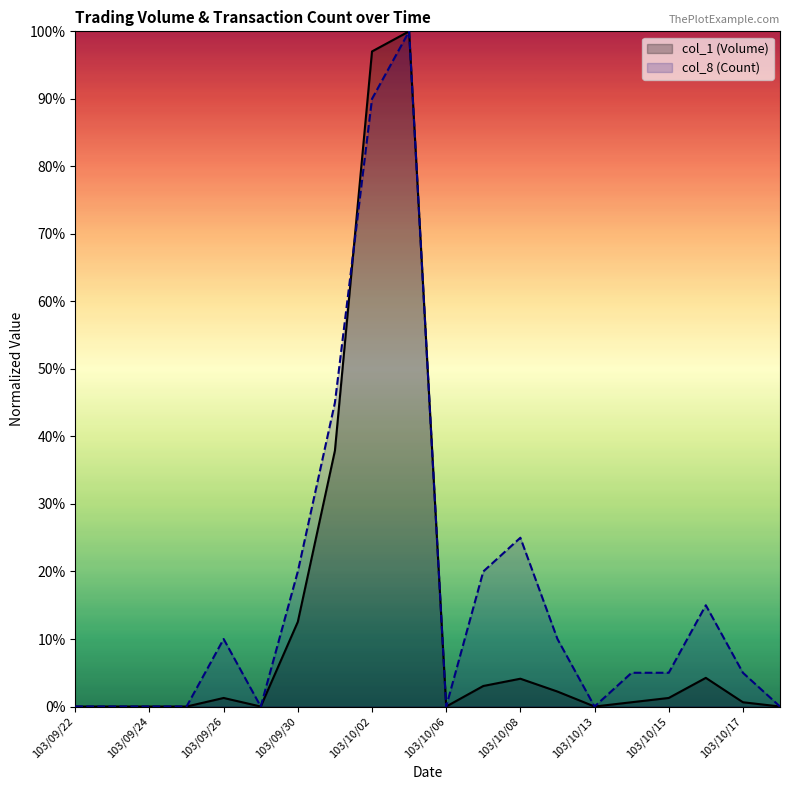

At 103/10/08, list the series in order from smallest to largest.

col_1 (Volume), col_8 (Count)